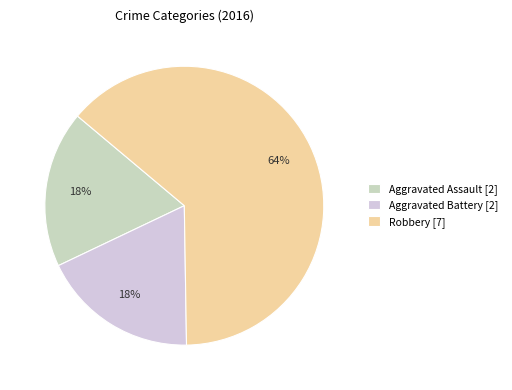

How many slices are in this pie chart?

3